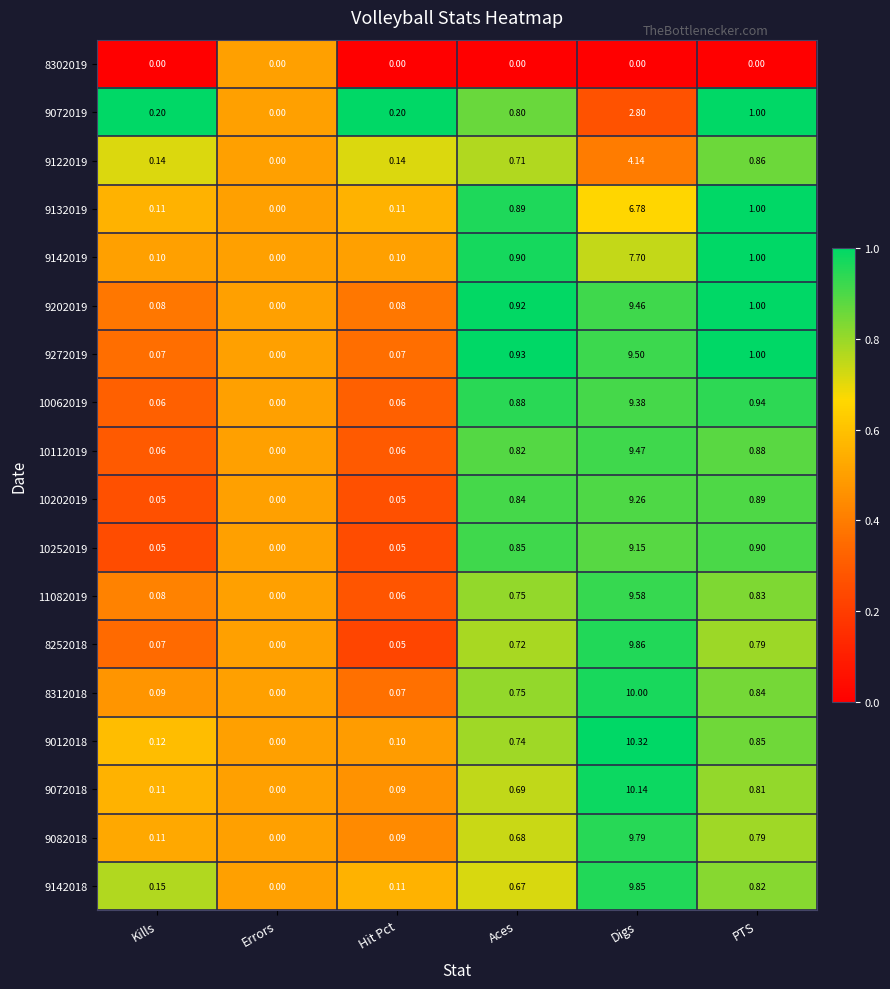

List the labels in order of 8252018 value, smallest first.

Errors, Hit Pct, Kills, Aces, PTS, Digs